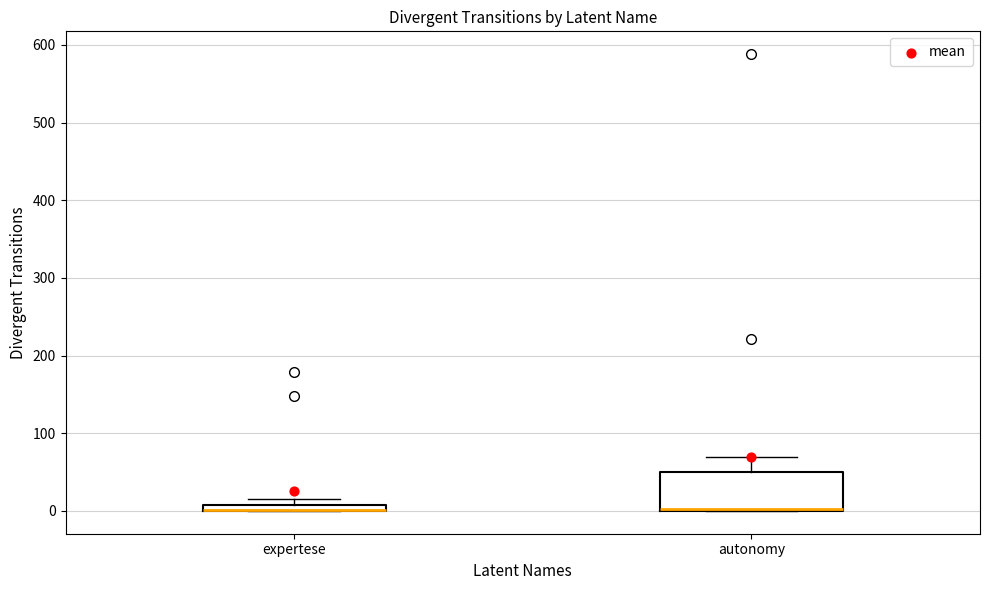

Where is the lower edge of the box for autonomy on the y-axis? The values are not printed on the chart, so give them approximately, as read against the axis.

0